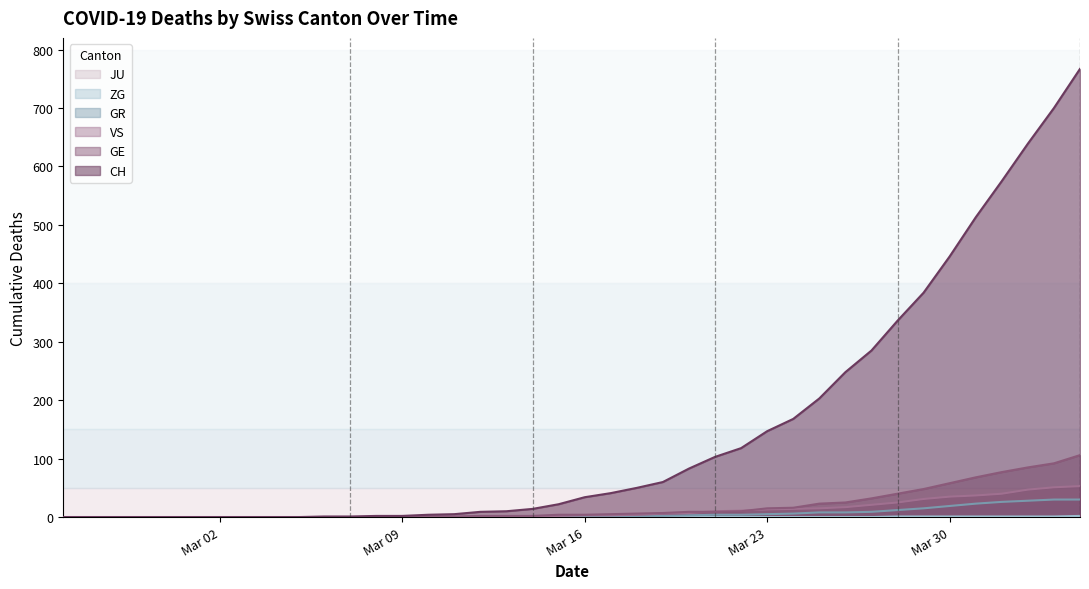

At how many categories does at least one series exceed 642?

2